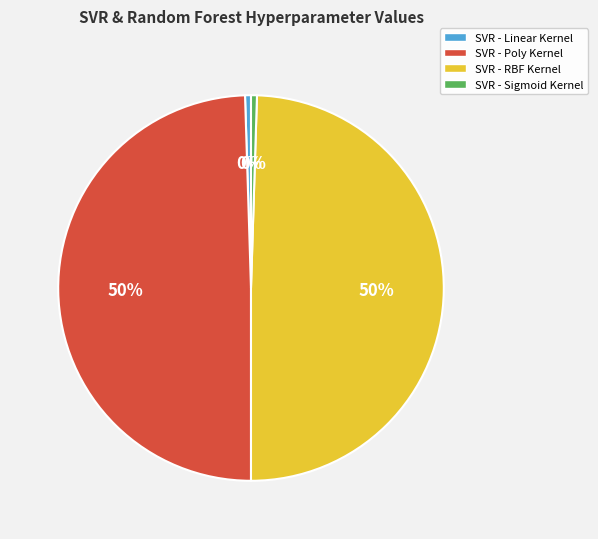

Which has a higher value, SVR - RBF Kernel or SVR - Sigmoid Kernel?

SVR - RBF Kernel